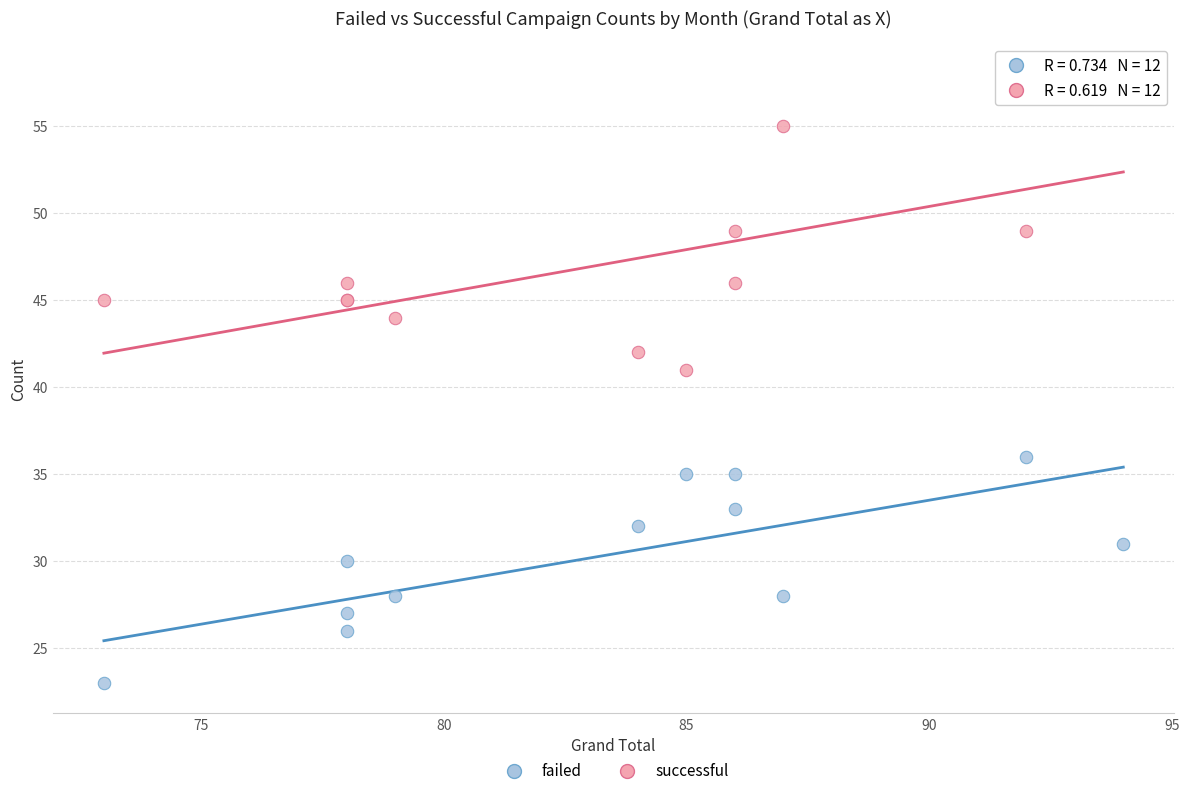

Across all series, what Y value is closest to 40?

41